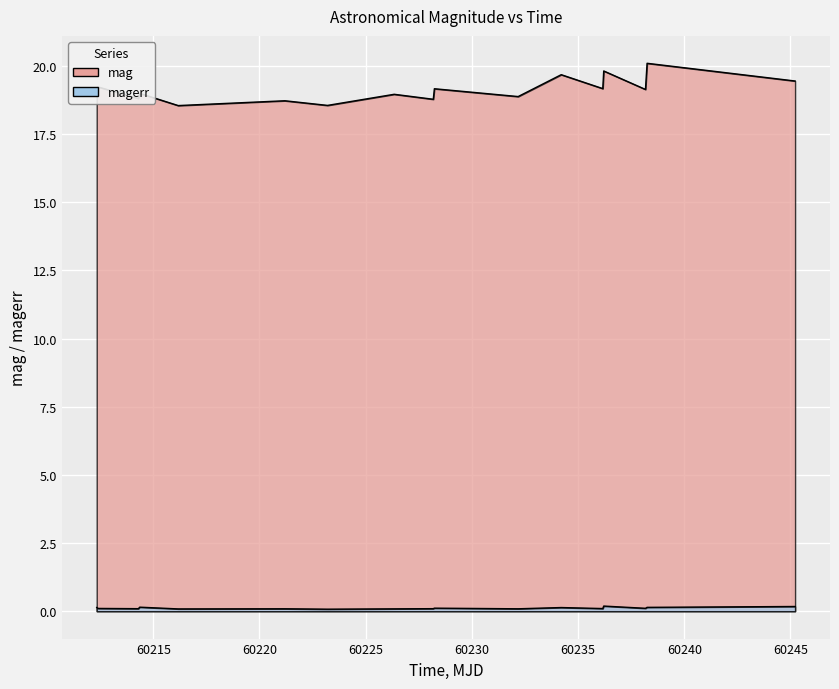

Which series has the widest spread of values?

mag